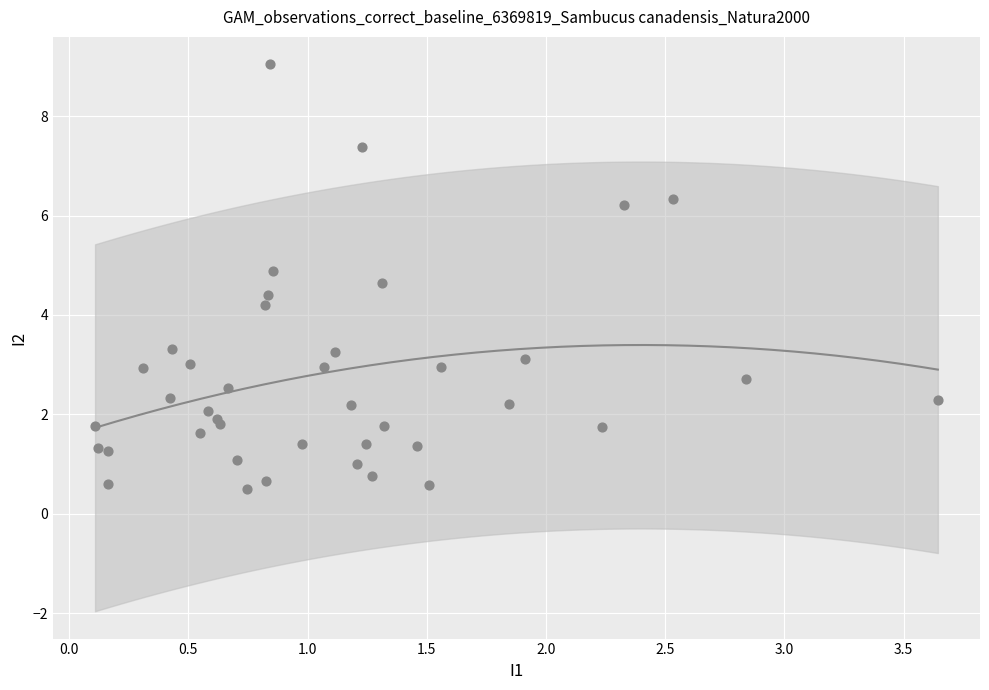

What Y value in the scatter plot is closest to 4?

4.2